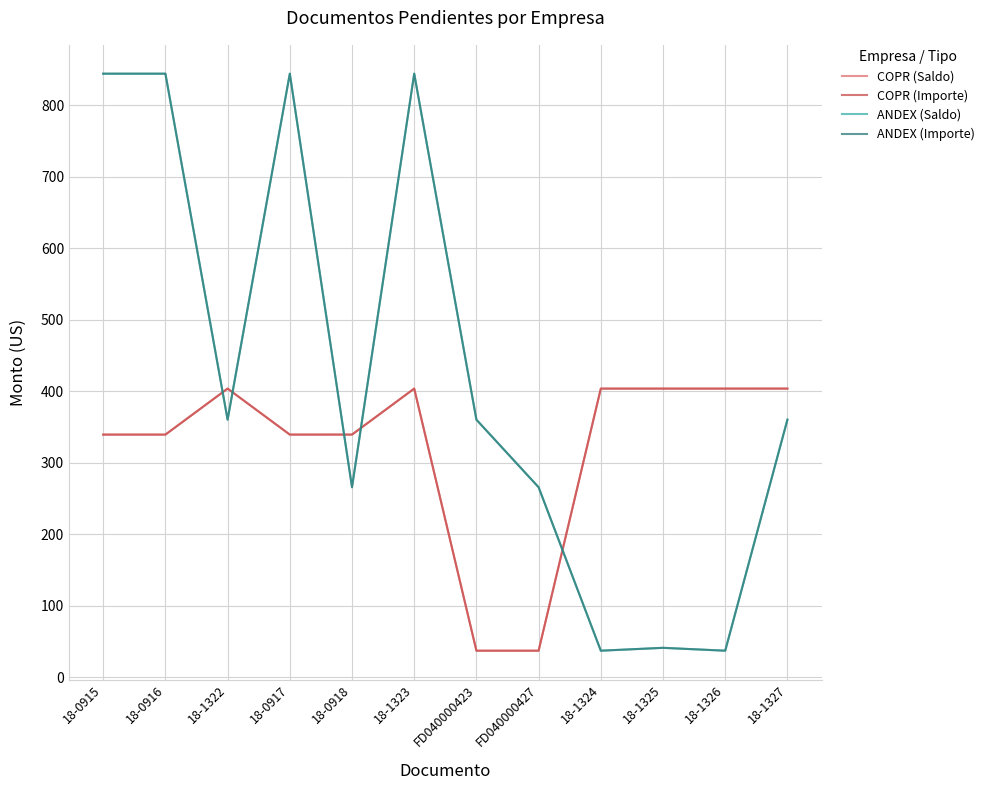

Between which two adjacent categories do COPR (Importe) and ANDEX (Saldo) first intersect?

18-0916 and 18-1322